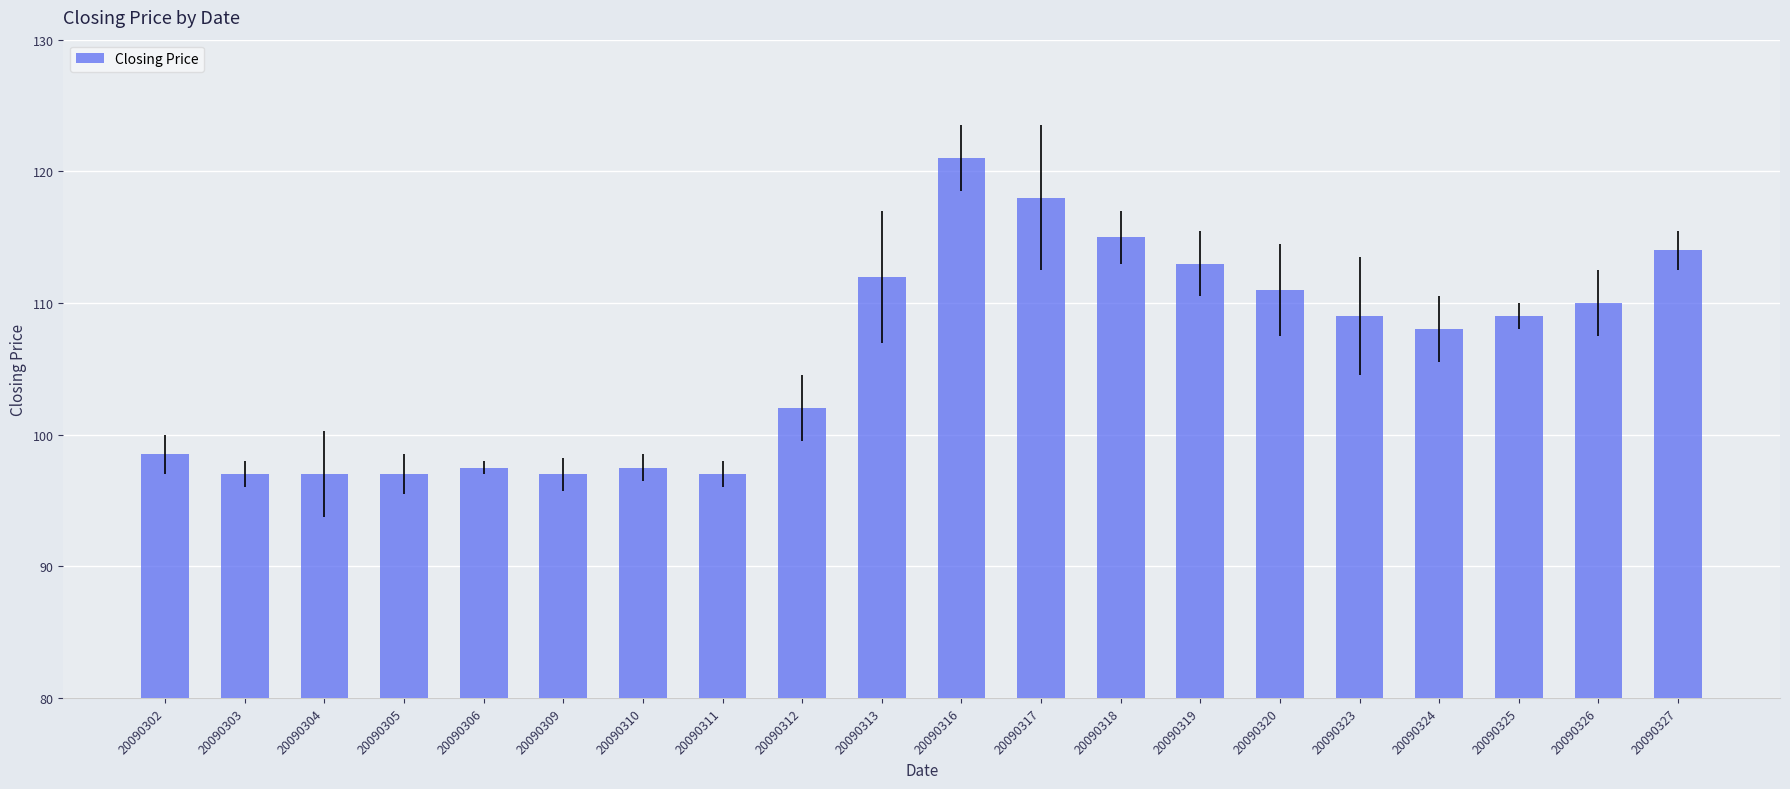

What is the minimum value shown in the chart?

97.0